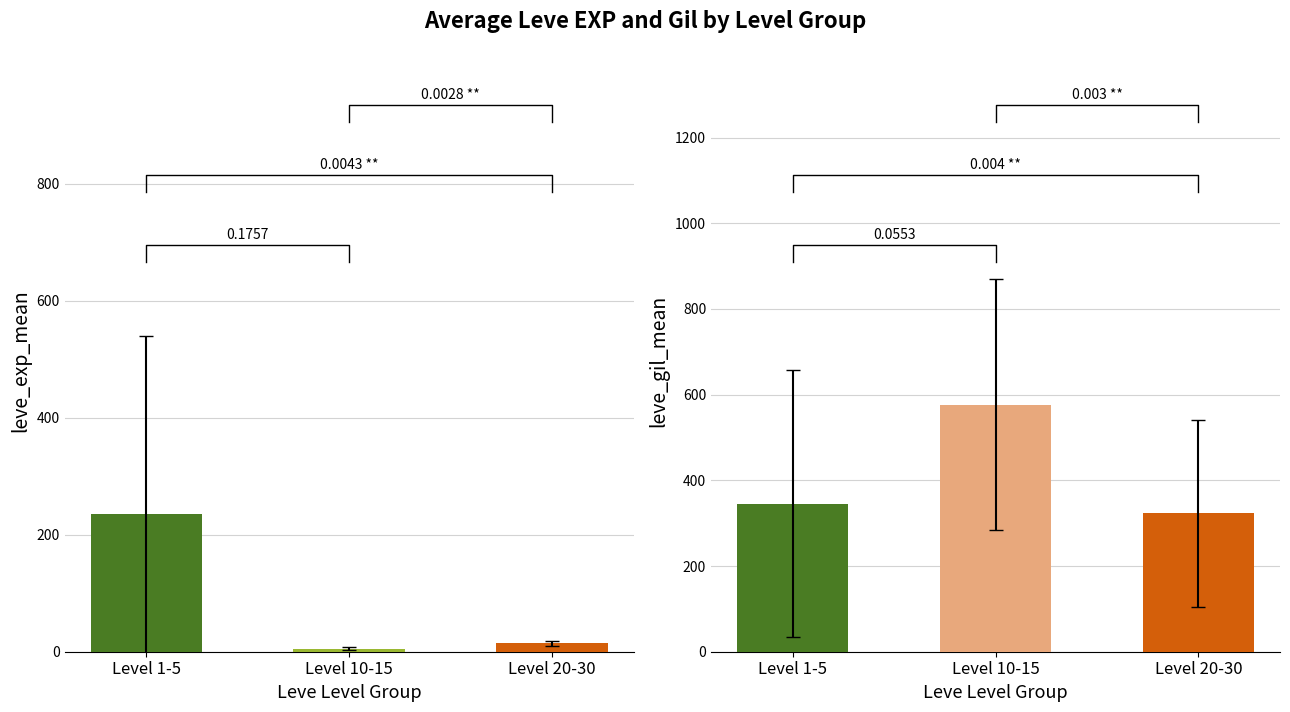

Is it true that Leve EXP equals 3 at Lavender Oil?

False